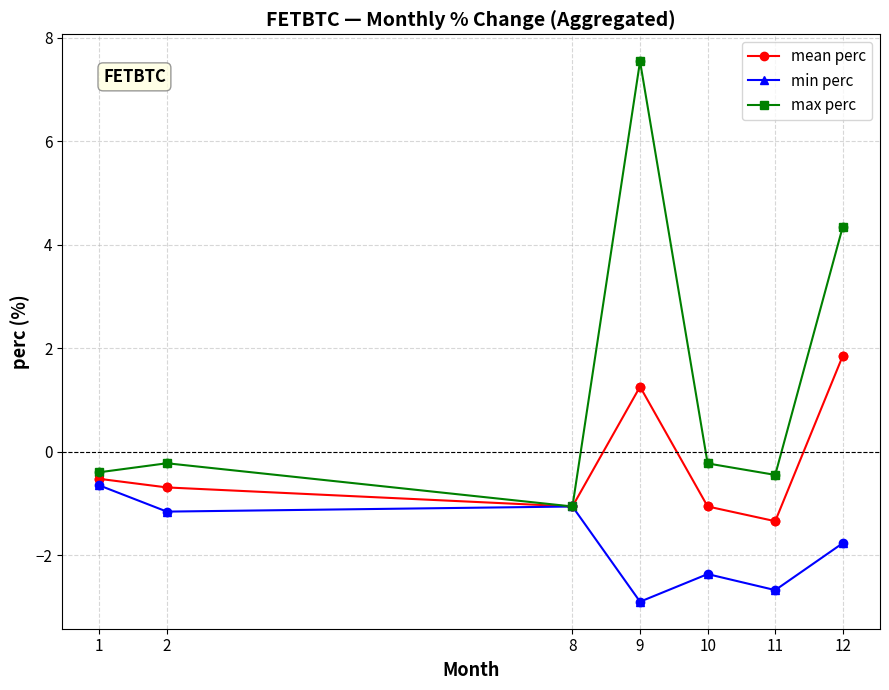

Which series has the largest range (max minus min)?

max perc